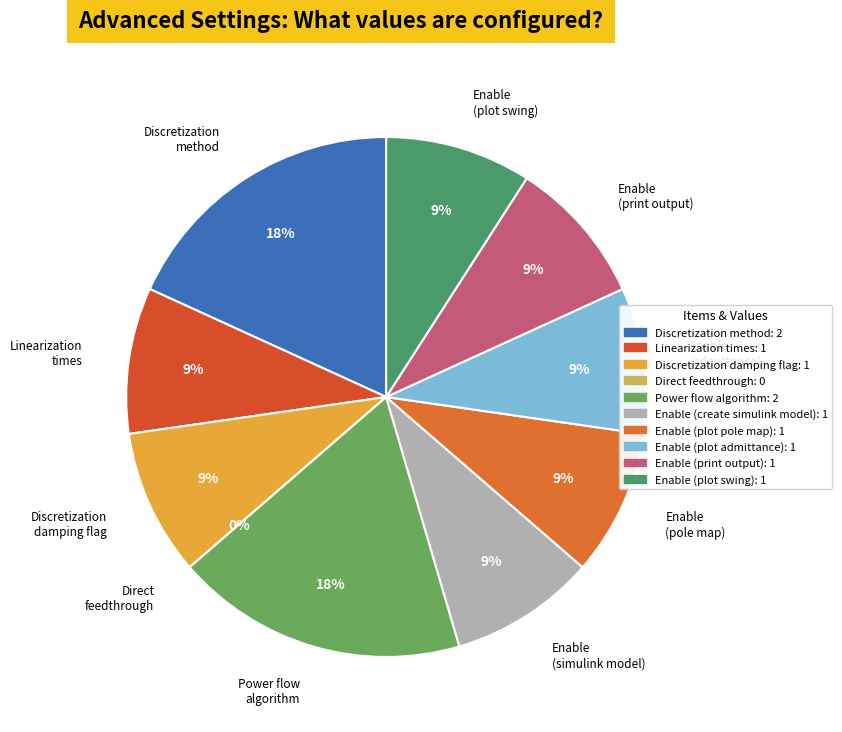

Is there a majority slice in this chart?

No